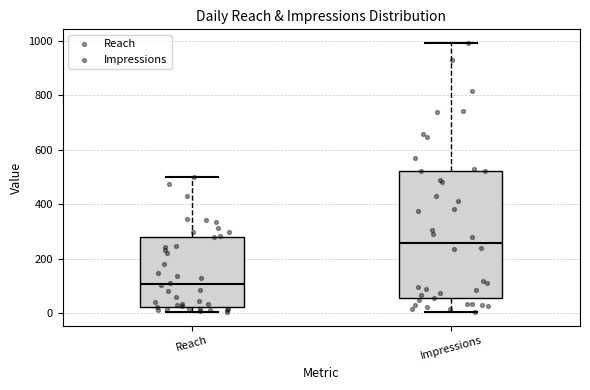

Reading left to right, read every box against the y-axis: the position of its median line, the range the box covers, and the ends of its whiskers. The values are not printed on the chart, so give them approximately, as read against the axis.

Reach: median 100, box 20 to 280, whiskers 0 to 500
Impressions: median 260, box 60 to 520, whiskers 0 to 1000